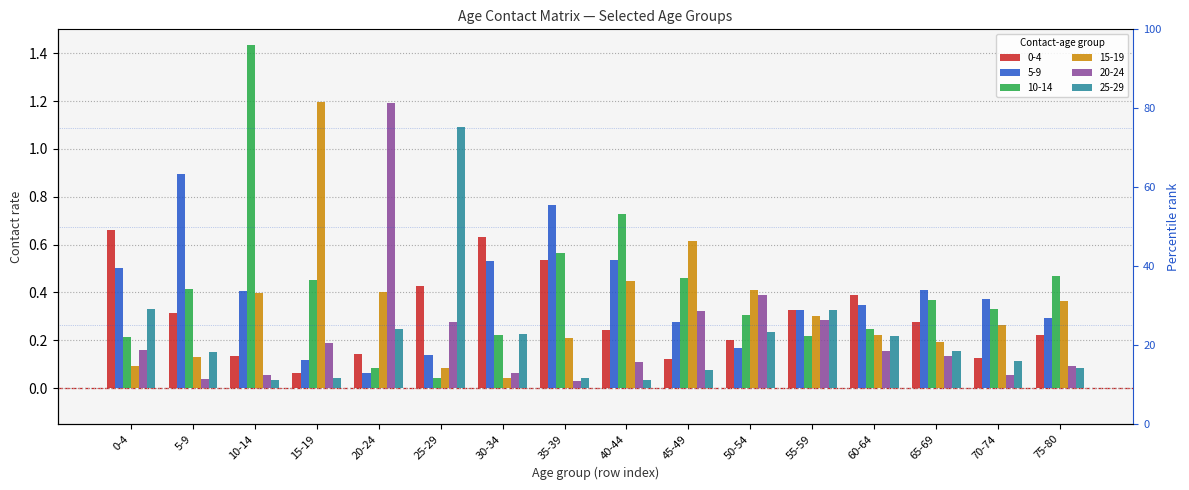

What is the difference between the 0-4 values at 0-4 and 40-44?

0.4